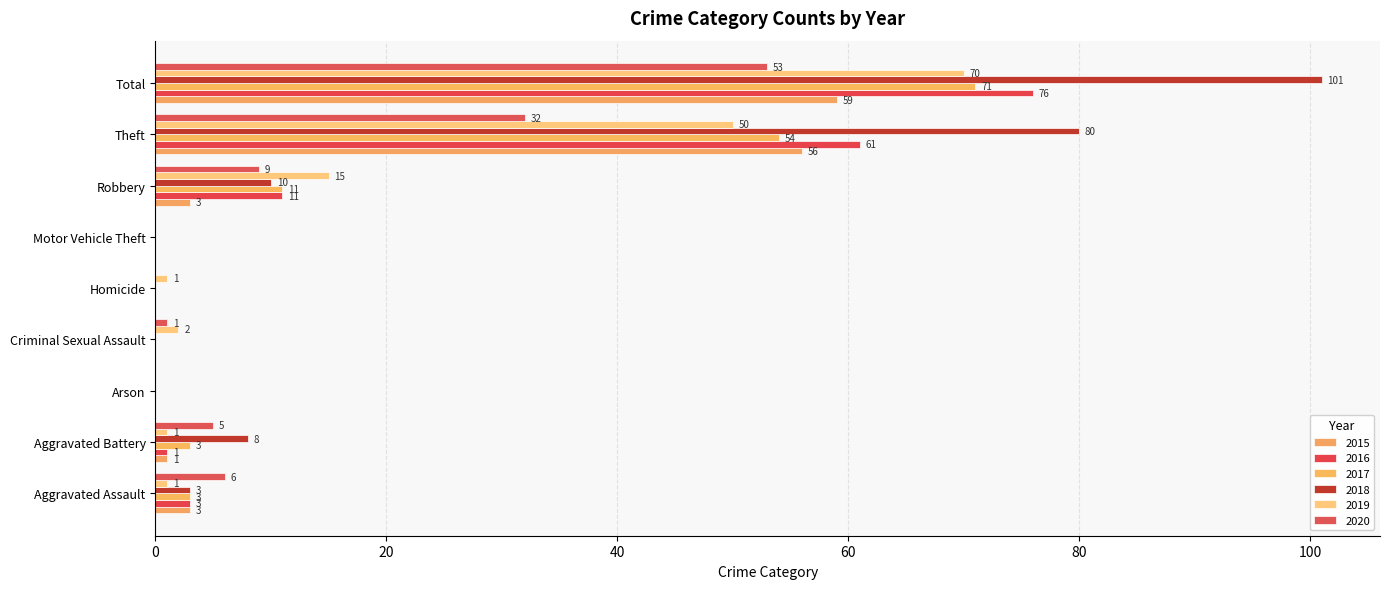

What is the average value of the 2016 series?

17